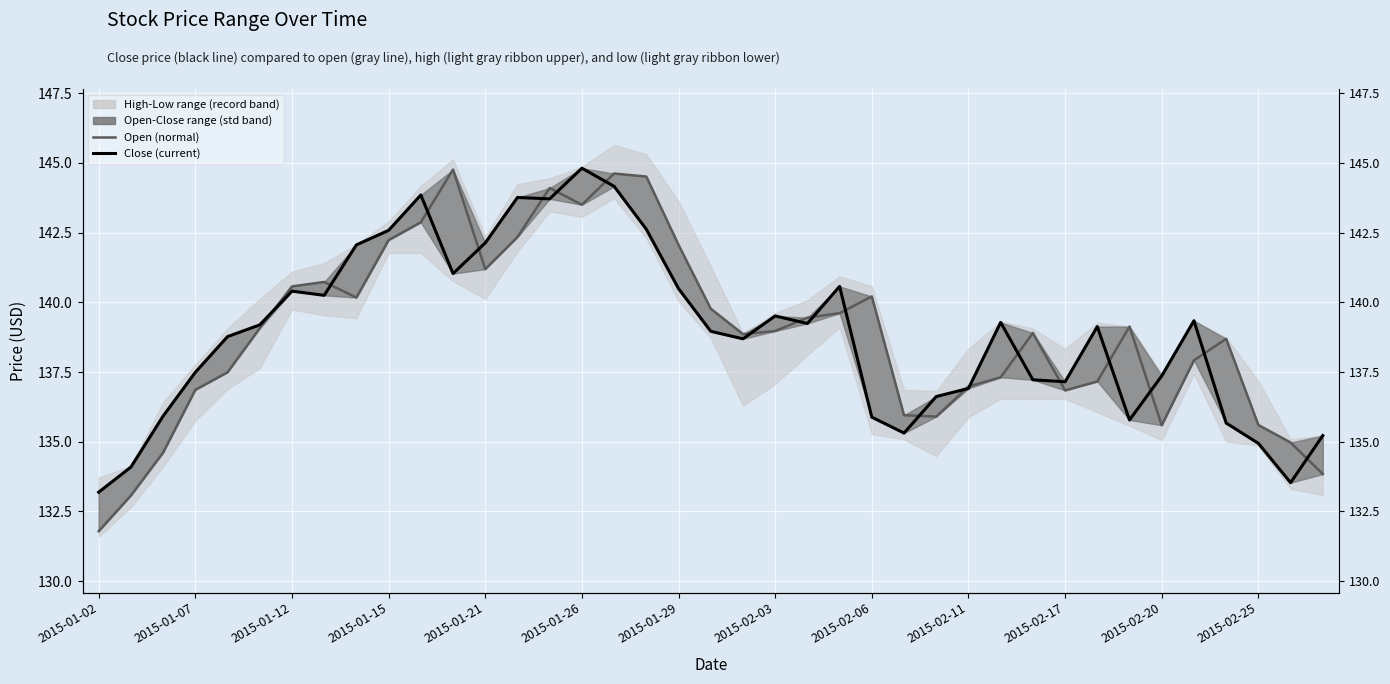

How many values in the Open (normal) series exceed 138?

23